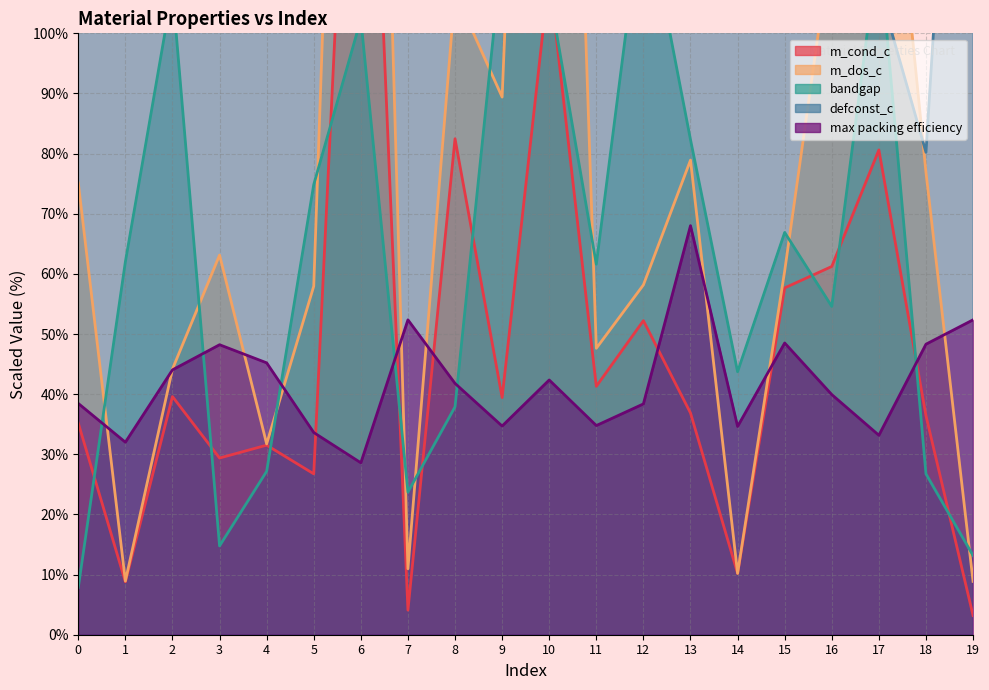

What is the difference between the maximum and minimum values in the m_dos_c series?

273.8